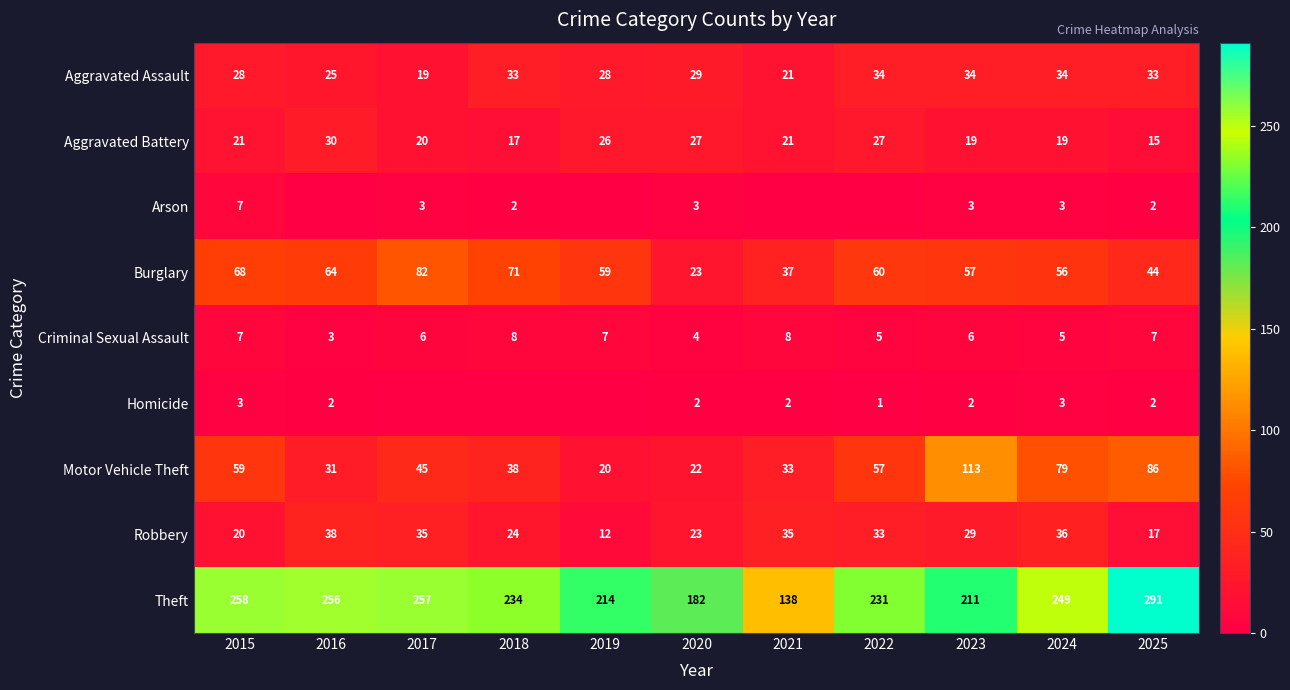

True or false: Theft has a value of 231 at 2022.

True